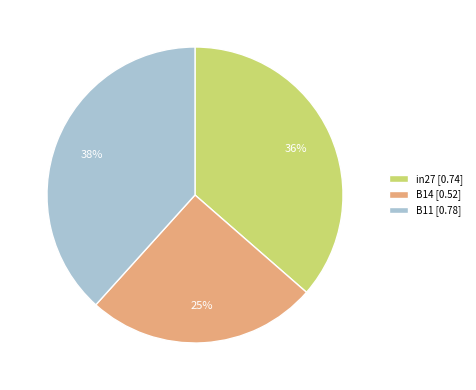

True or false: B14 accounts for 25% of the total.

True